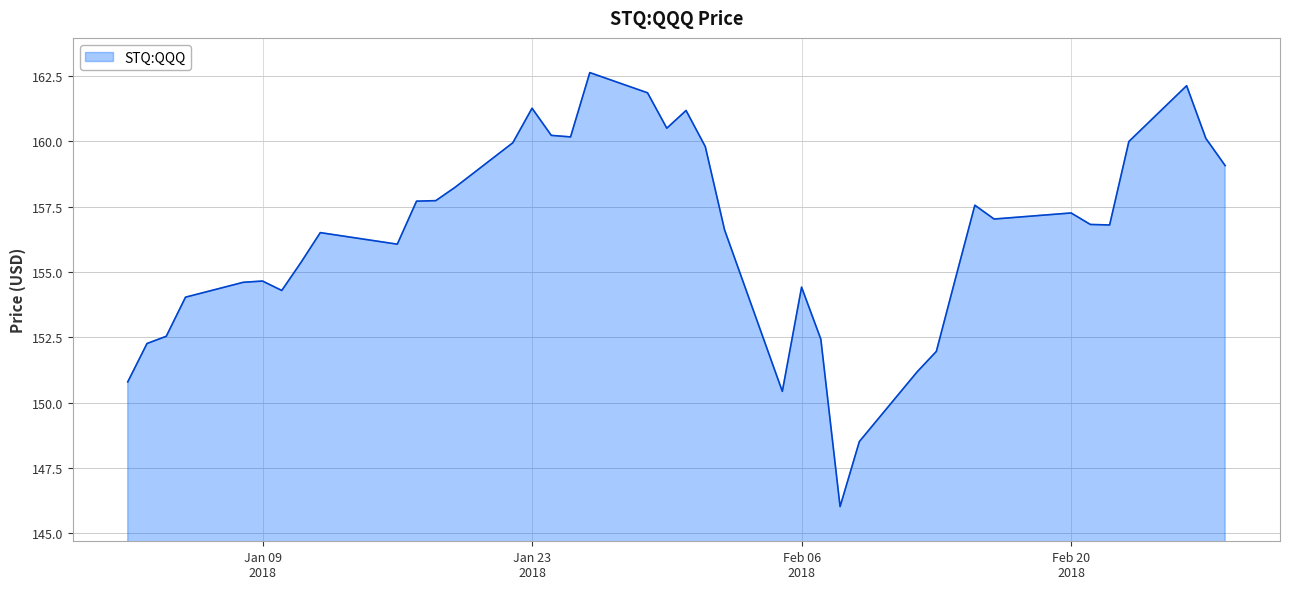

What is the difference between the maximum and minimum values?

16.6